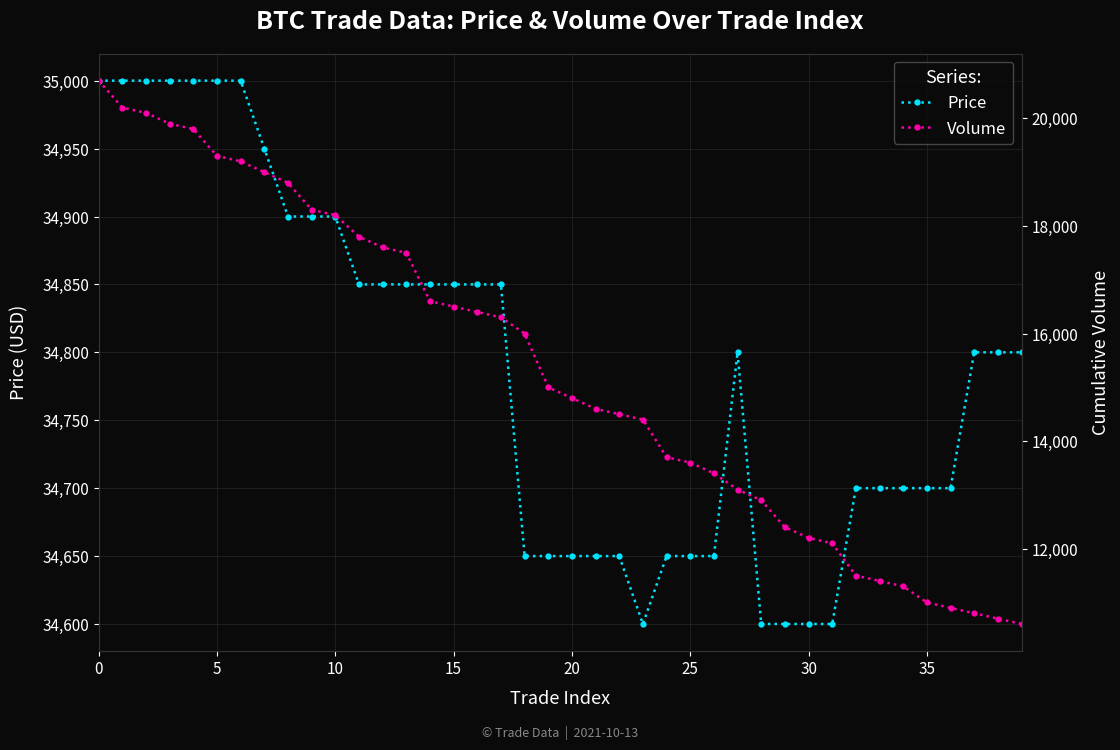

What is the label of the 22nd point from the left?

21